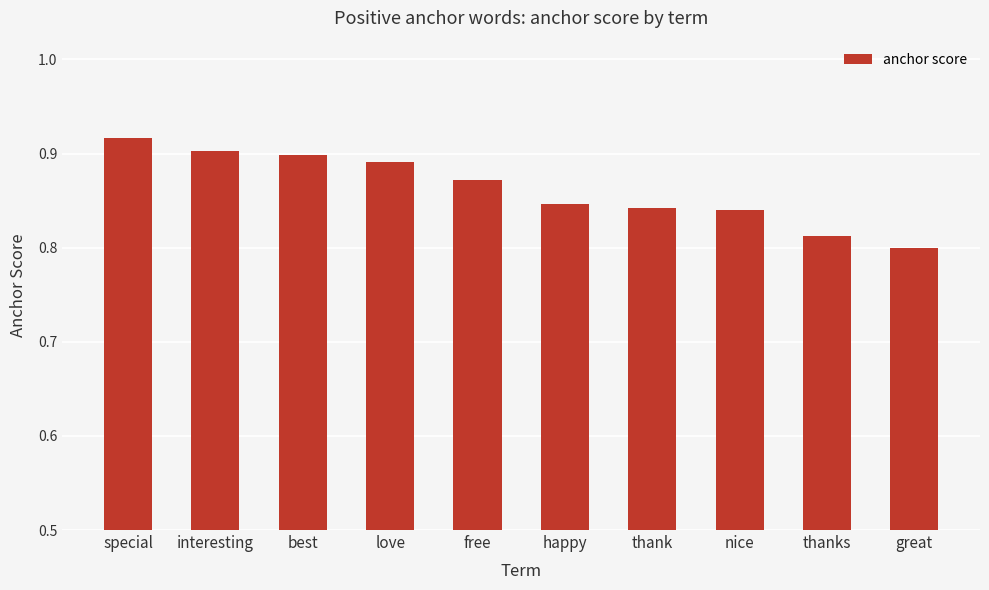

What is the difference between the second highest and minimum values?

0.1